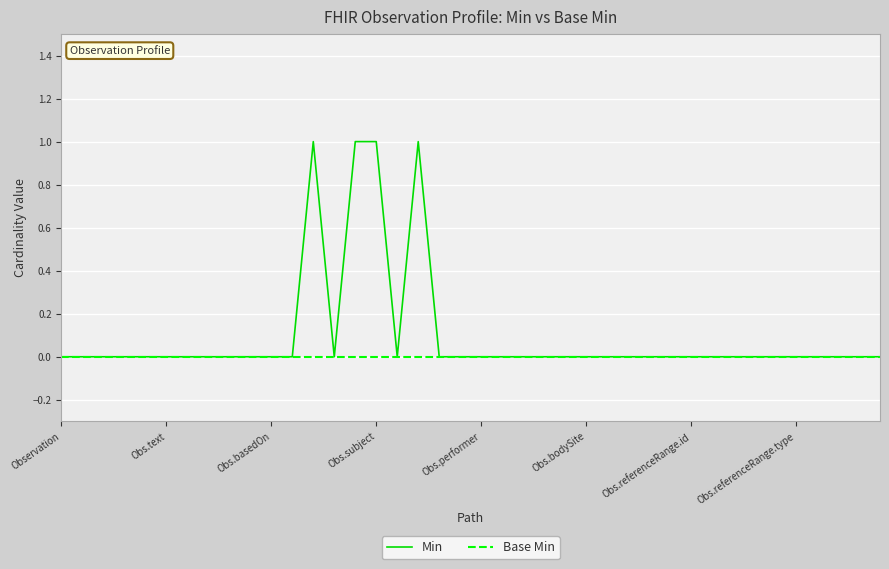

Is this an area chart (filled region under the line)?

No